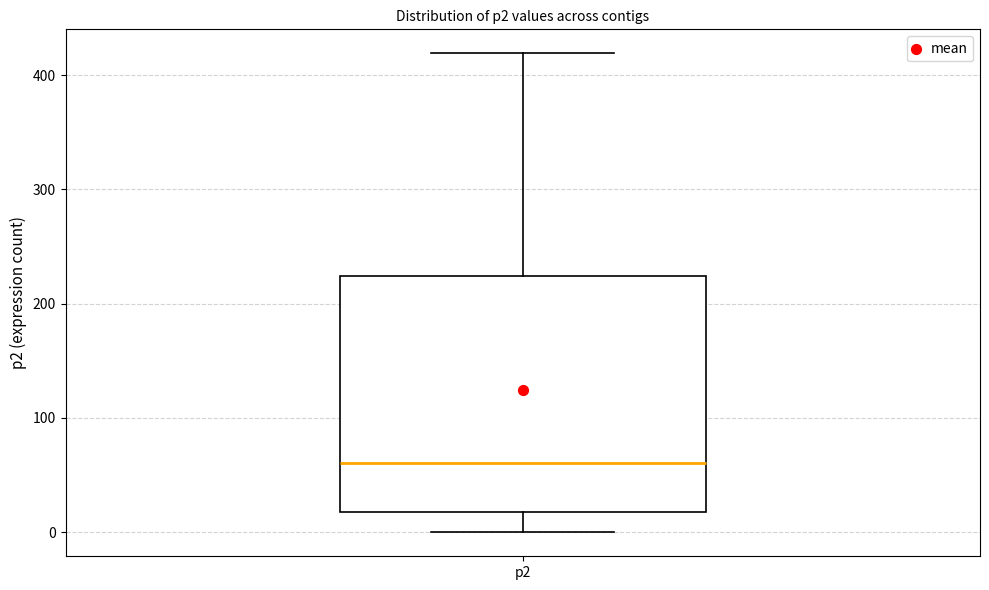

Where does the upper whisker of the box for p2 end on the y-axis? The values are not printed on the chart, so give them approximately, as read against the axis.

420